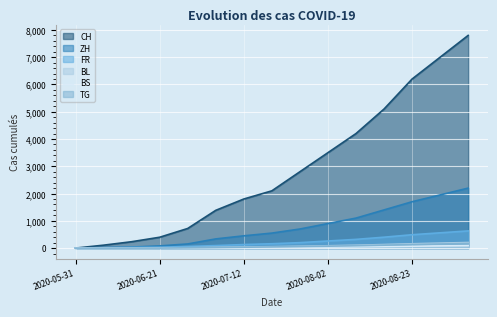

Does the chart display data point markers on the line(s)?

No